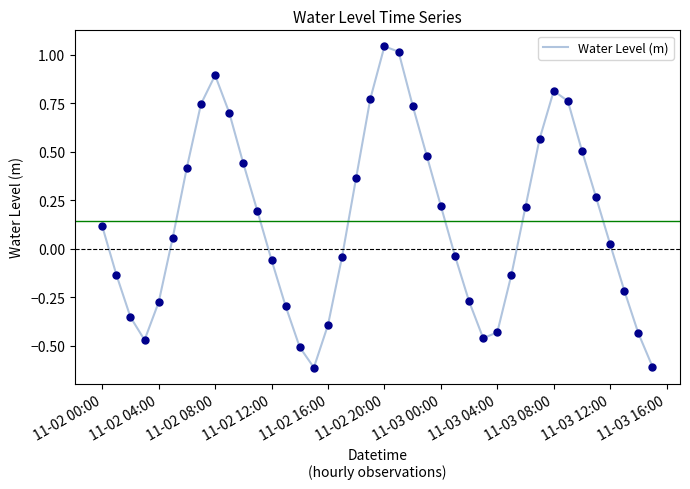

What is the minimum value shown in the chart?

-0.6